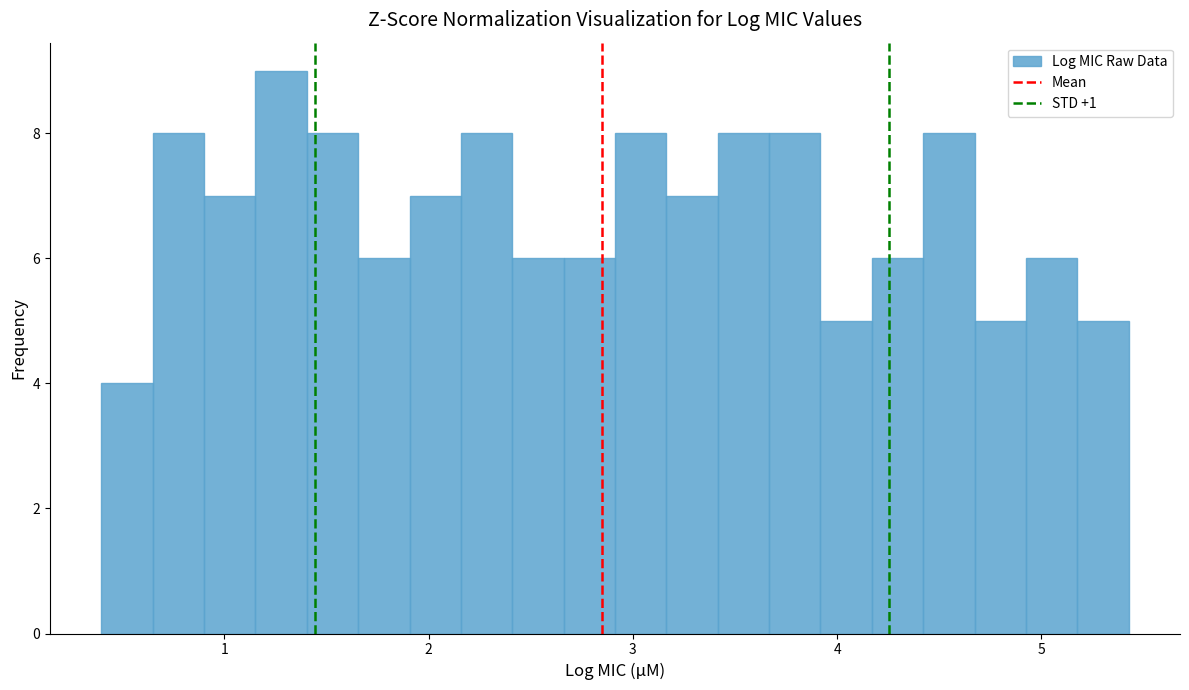

Read against the x-axis, roughly where is the centre of the tallest bar?

1.3